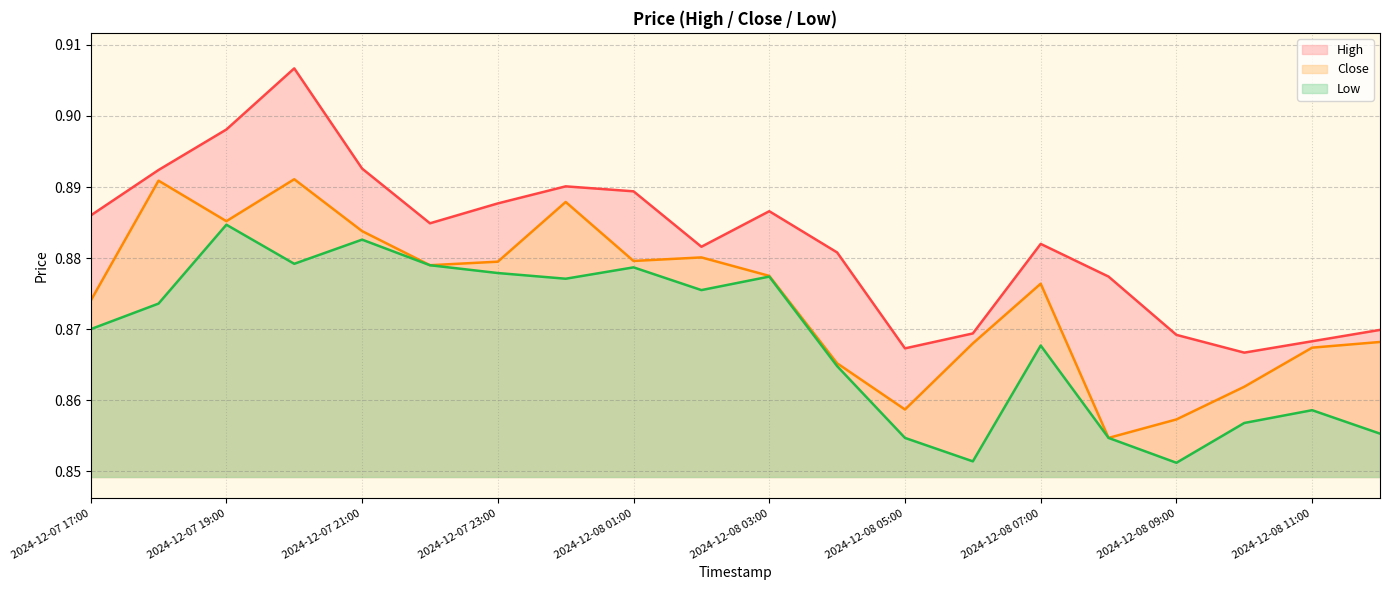

Reading left to right, extract all data points from this chart.

High: 2024-12-07 17:00=0.9	2024-12-07 18:00=0.9	2024-12-07 19:00=0.9	2024-12-07 20:00=0.9	2024-12-07 21:00=0.9	2024-12-07 22:00=0.9	2024-12-07 23:00=0.9	2024-12-08 00:00=0.9	2024-12-08 01:00=0.9	2024-12-08 02:00=0.9	2024-12-08 03:00=0.9	2024-12-08 04:00=0.9	2024-12-08 05:00=0.9	2024-12-08 06:00=0.9	2024-12-08 07:00=0.9	2024-12-08 08:00=0.9	2024-12-08 09:00=0.9	2024-12-08 10:00=0.9	2024-12-08 11:00=0.9	2024-12-08 12:00=0.9
Close: 2024-12-07 17:00=0.9	2024-12-07 18:00=0.9	2024-12-07 19:00=0.9	2024-12-07 20:00=0.9	2024-12-07 21:00=0.9	2024-12-07 22:00=0.9	2024-12-07 23:00=0.9	2024-12-08 00:00=0.9	2024-12-08 01:00=0.9	2024-12-08 02:00=0.9	2024-12-08 03:00=0.9	2024-12-08 04:00=0.9	2024-12-08 05:00=0.9	2024-12-08 06:00=0.9	2024-12-08 07:00=0.9	2024-12-08 08:00=0.9	2024-12-08 09:00=0.9	2024-12-08 10:00=0.9	2024-12-08 11:00=0.9	2024-12-08 12:00=0.9
Low: 2024-12-07 17:00=0.9	2024-12-07 18:00=0.9	2024-12-07 19:00=0.9	2024-12-07 20:00=0.9	2024-12-07 21:00=0.9	2024-12-07 22:00=0.9	2024-12-07 23:00=0.9	2024-12-08 00:00=0.9	2024-12-08 01:00=0.9	2024-12-08 02:00=0.9	2024-12-08 03:00=0.9	2024-12-08 04:00=0.9	2024-12-08 05:00=0.9	2024-12-08 06:00=0.9	2024-12-08 07:00=0.9	2024-12-08 08:00=0.9	2024-12-08 09:00=0.9	2024-12-08 10:00=0.9	2024-12-08 11:00=0.9	2024-12-08 12:00=0.9